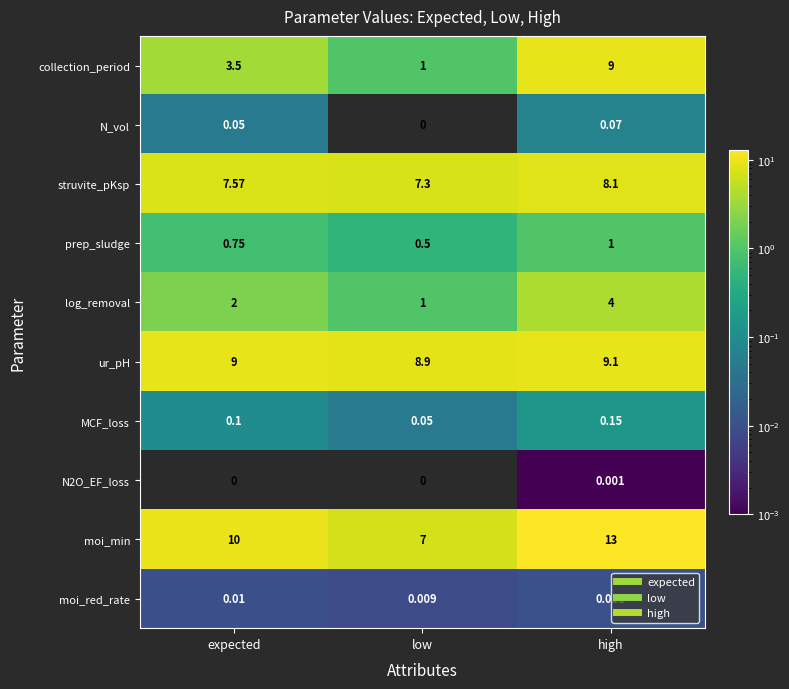

Rank the series at expected from highest to lowest value.

moi_min, ur_pH, struvite_pKsp, collection_period, log_removal, prep_sludge, MCF_loss, N_vol, moi_red_rate, N2O_EF_loss